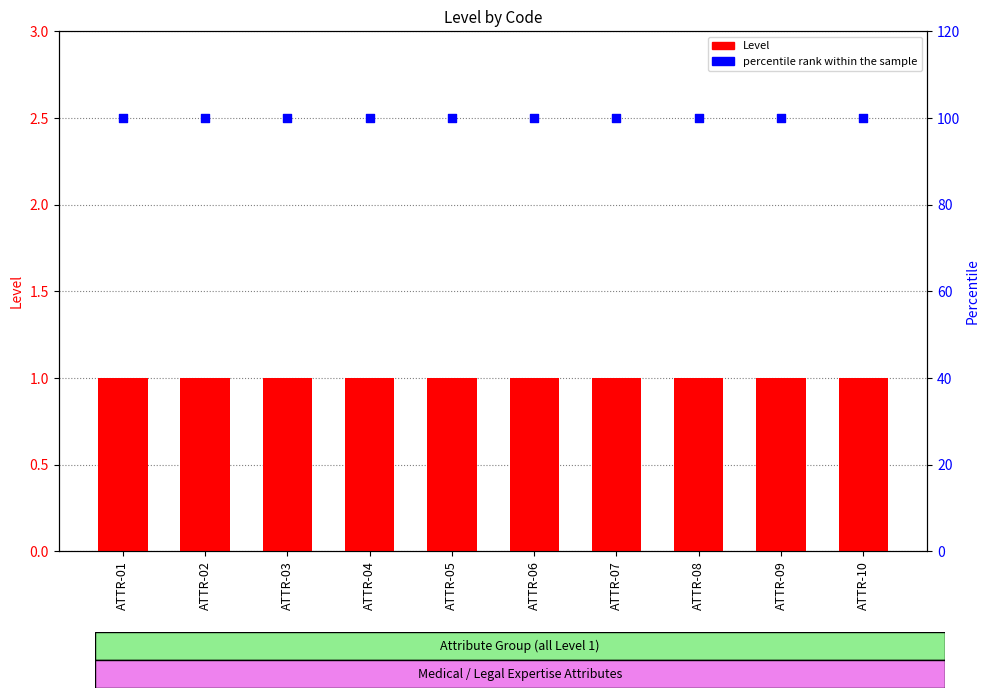

At which category is the sum across all series the highest?

ATTR-01